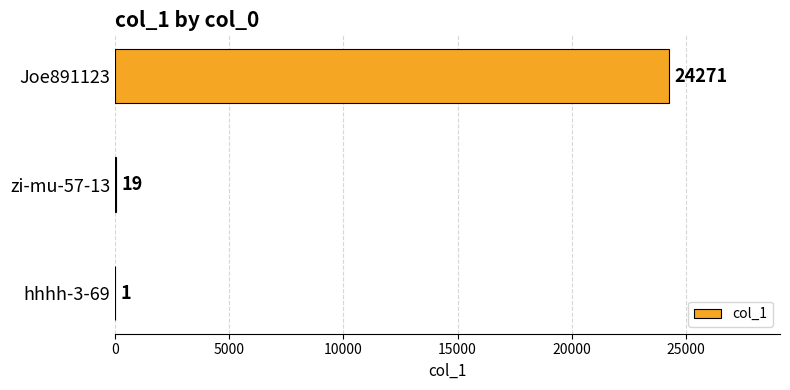

Approximately how many times larger is the value at Joe891123 compared to hhhh-3-69?

24271.0